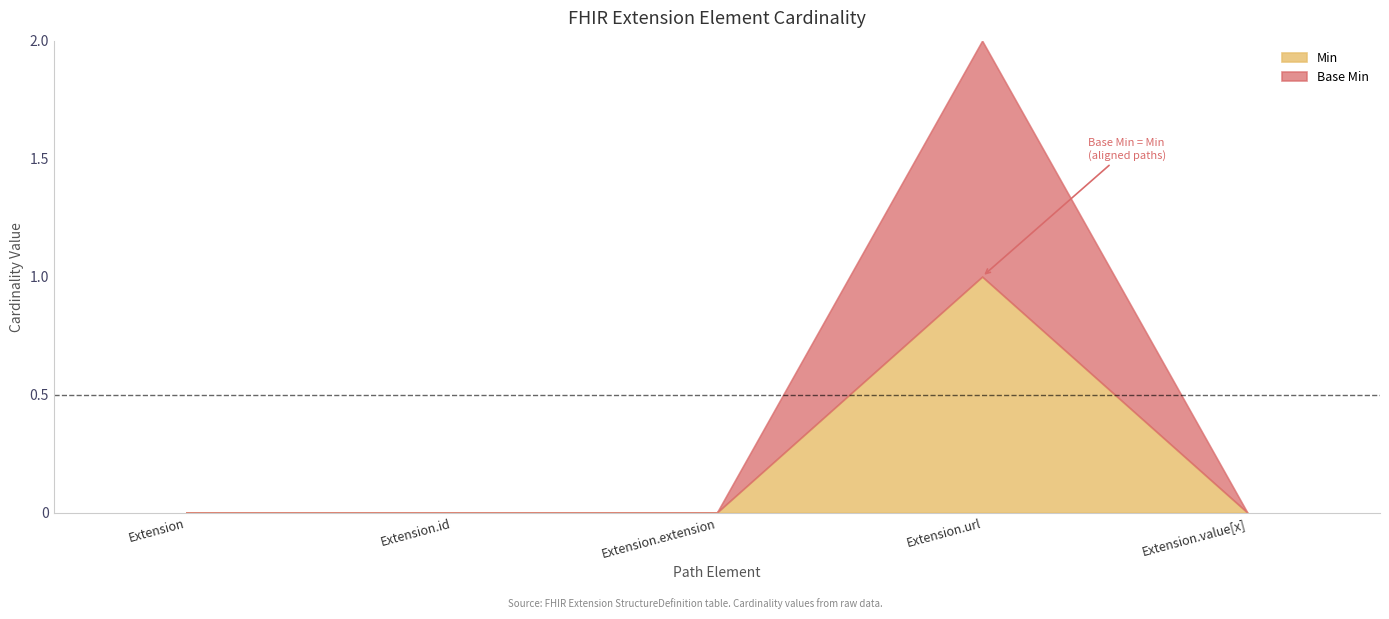

True or false: Base Min has more than 0 interior local peaks.

True